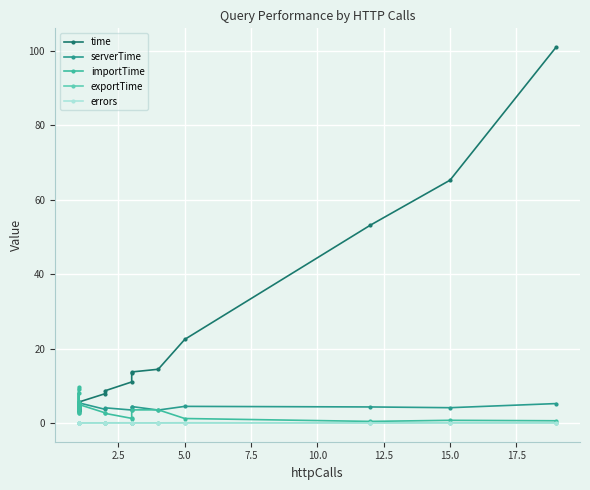

What are all the series names shown in the legend?

time, serverTime, importTime, exportTime, errors